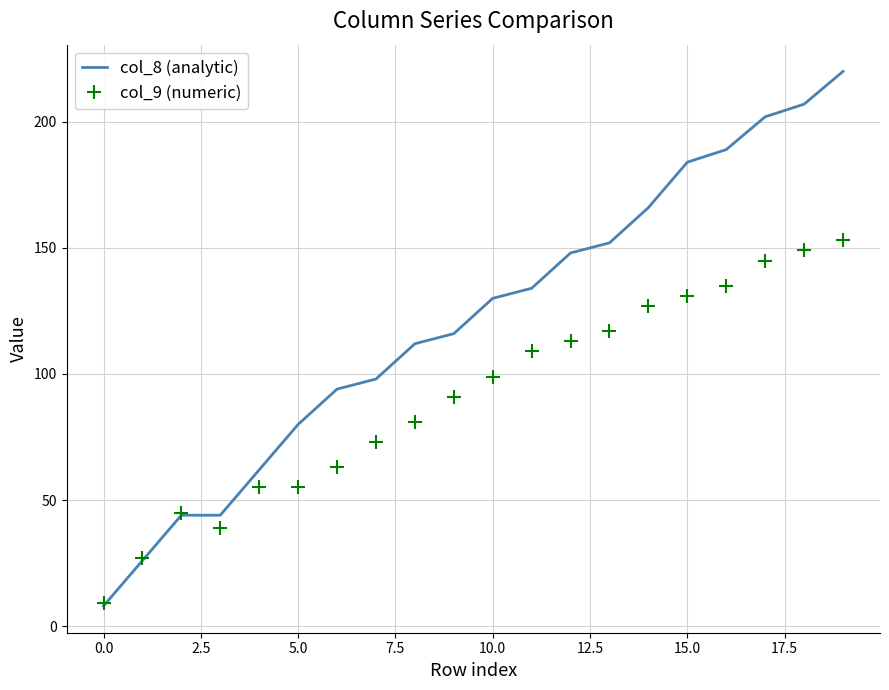

What is the smallest value displayed?

8